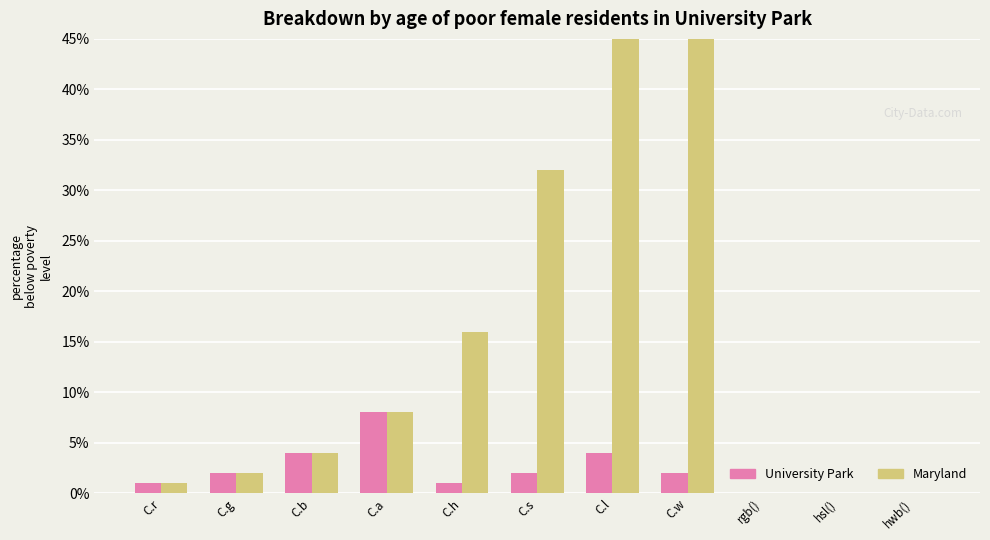

How many groups of bars are there?

11